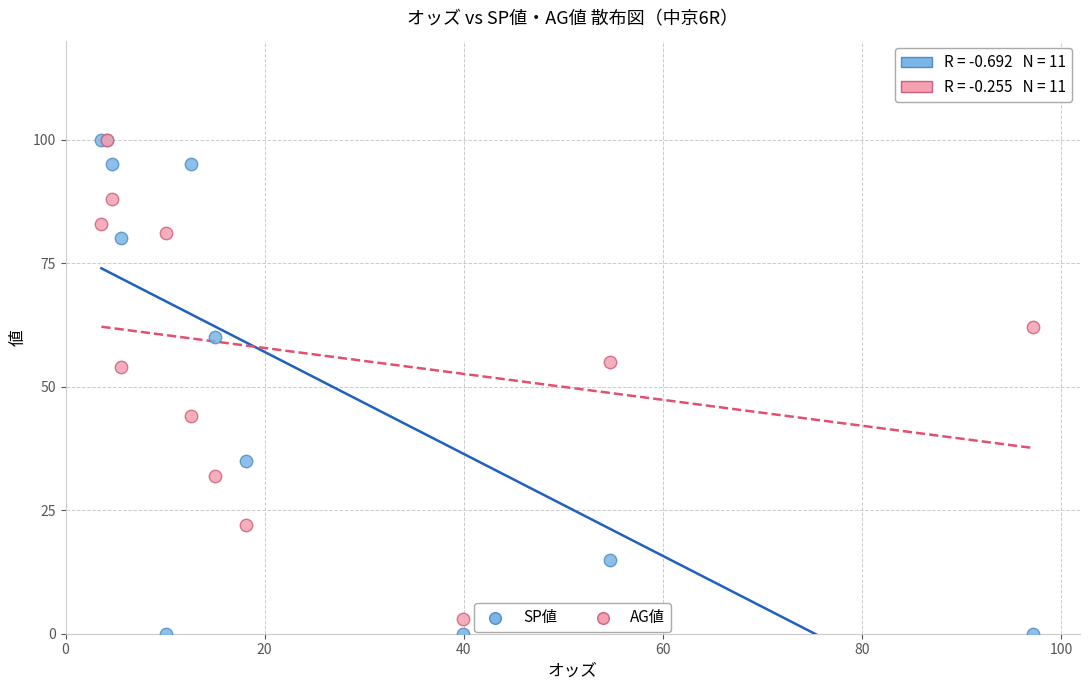

What are all the series names shown in the legend?

SP値, AG値